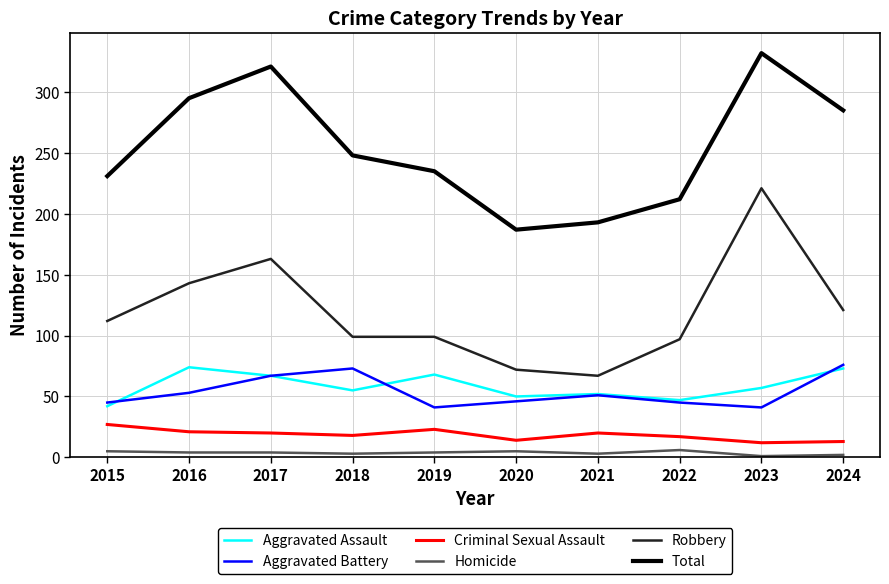

The value of Aggravated Assault at 2021 is 86. True or false?

False